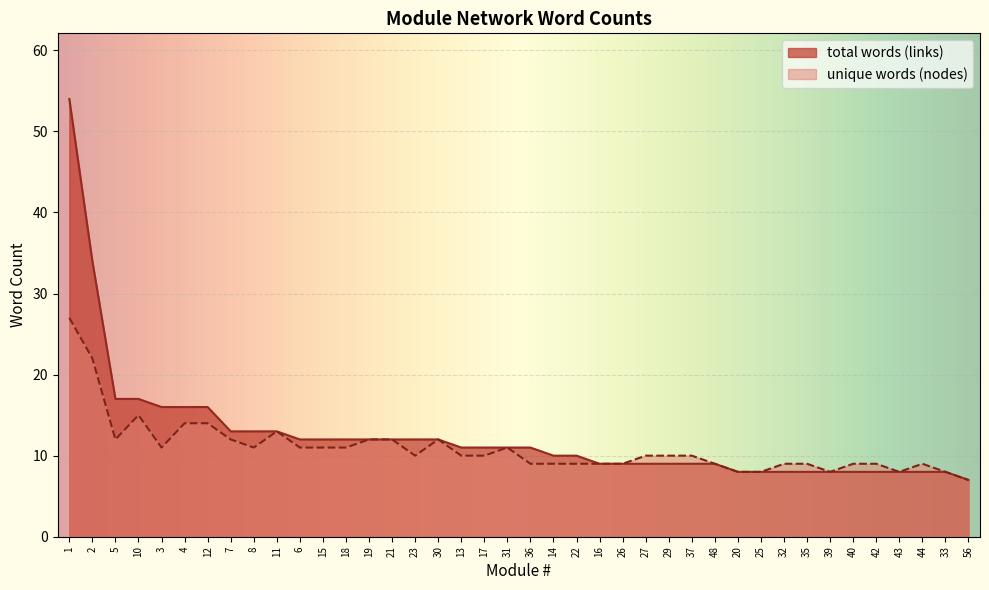

Reading right to left, list all the values displayed in this chart.

total words (links): 7	8	8	8	8	8	8	8	8	8	8	9	9	9	9	9	9	10	10	11	11	11	11	12	12	12	12	12	12	12	13	13	13	16	16	16	17	17	34	54
unique words (nodes): 7	8	9	8	9	9	8	9	9	8	8	9	10	10	10	9	9	9	9	9	11	10	10	12	10	12	12	11	11	11	13	11	12	14	14	11	15	12	22	27